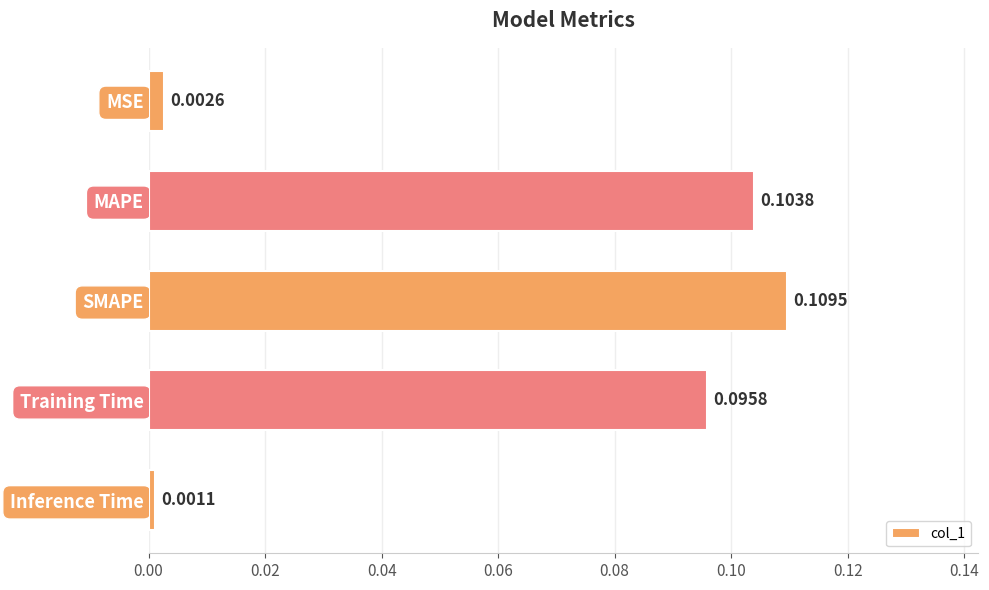

Between SMAPE and Inference Time, which is larger?

SMAPE